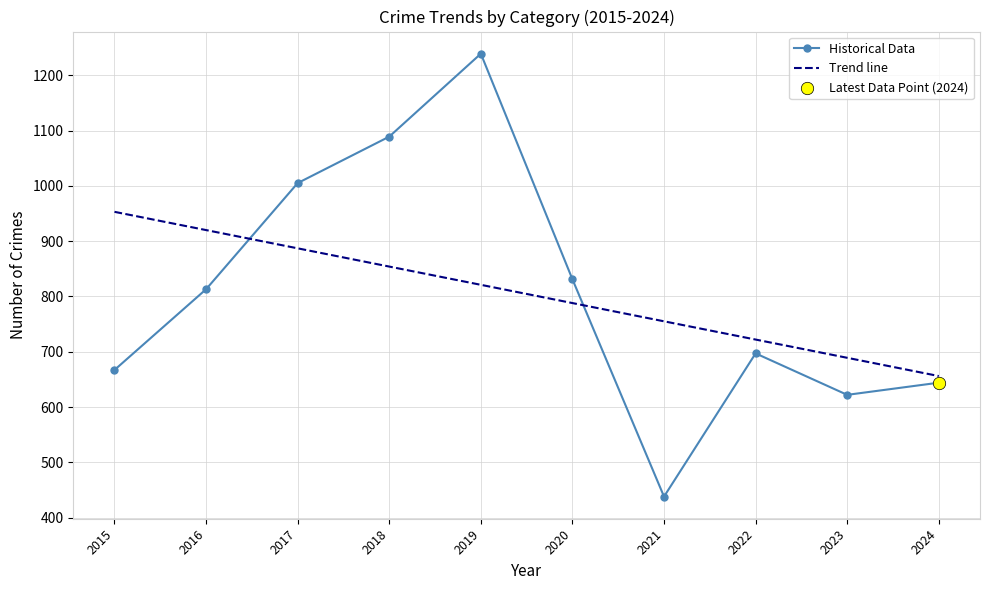

What is the total value across all series at 2019?

2060.0